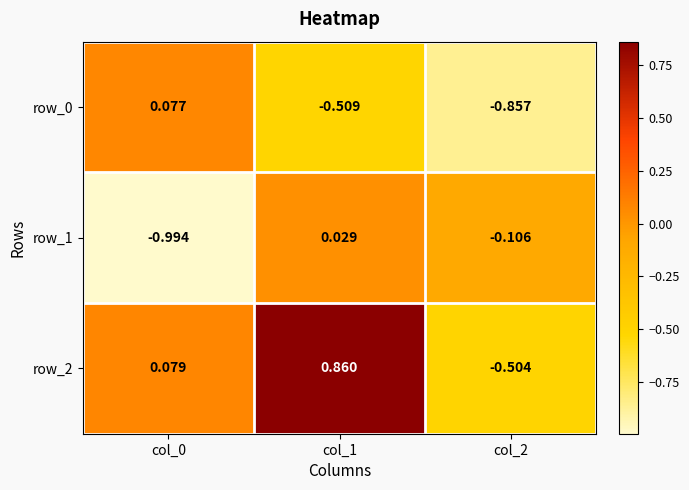

Is it true that row_2 equals 0.4 at col_1?

False